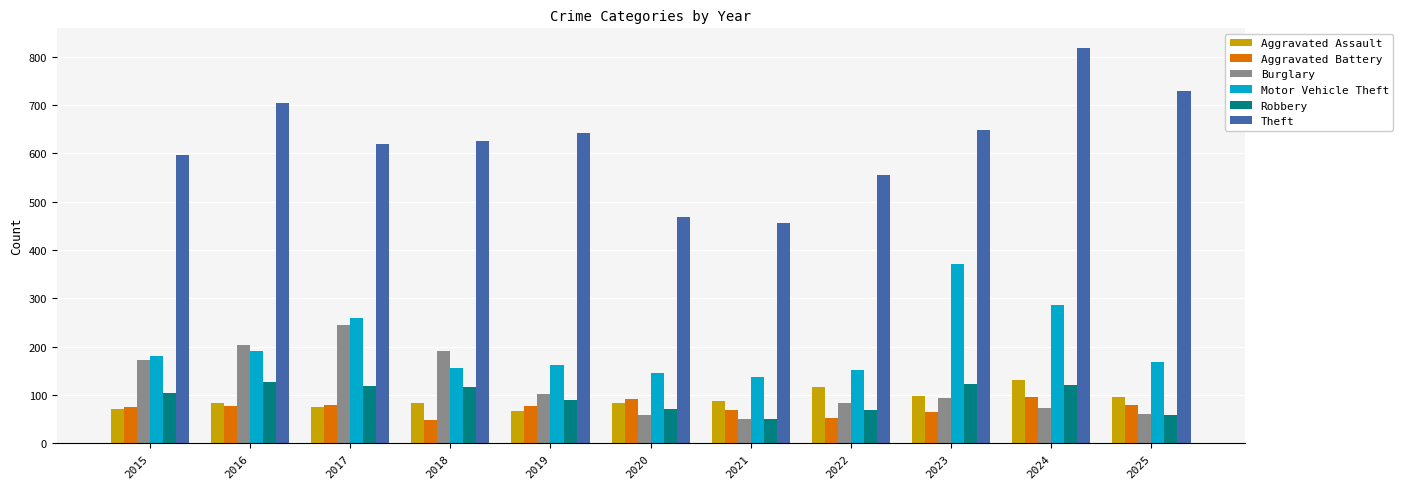

What is the smallest value displayed?

47